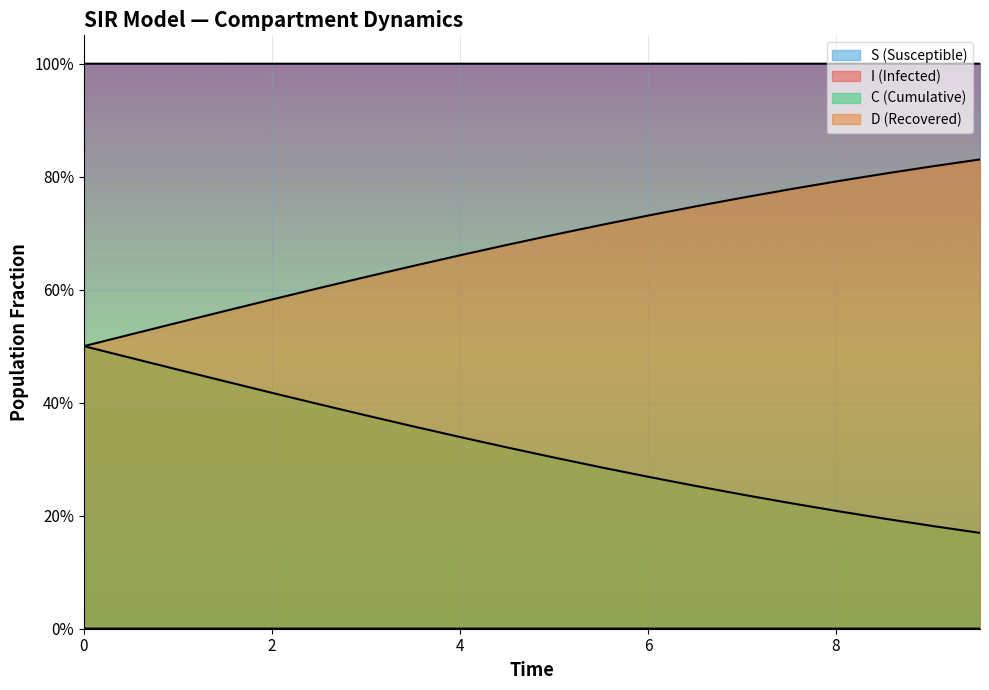

Rank the series at 8 from highest to lowest value.

S, C, D, I